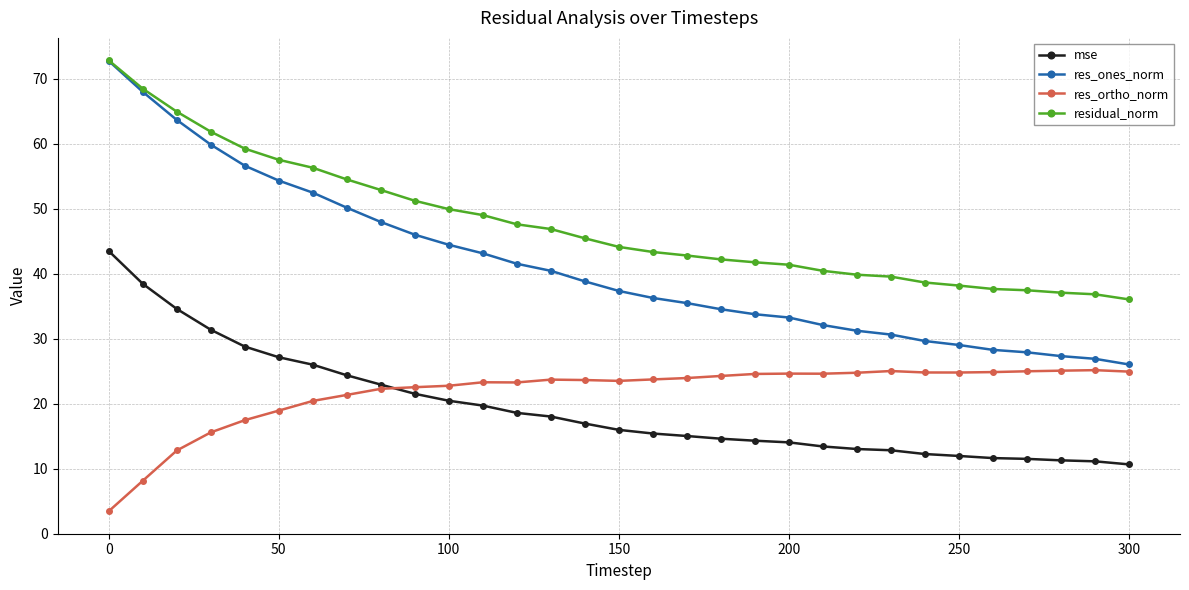

What is the maximum value for res_ones_norm?

72.8